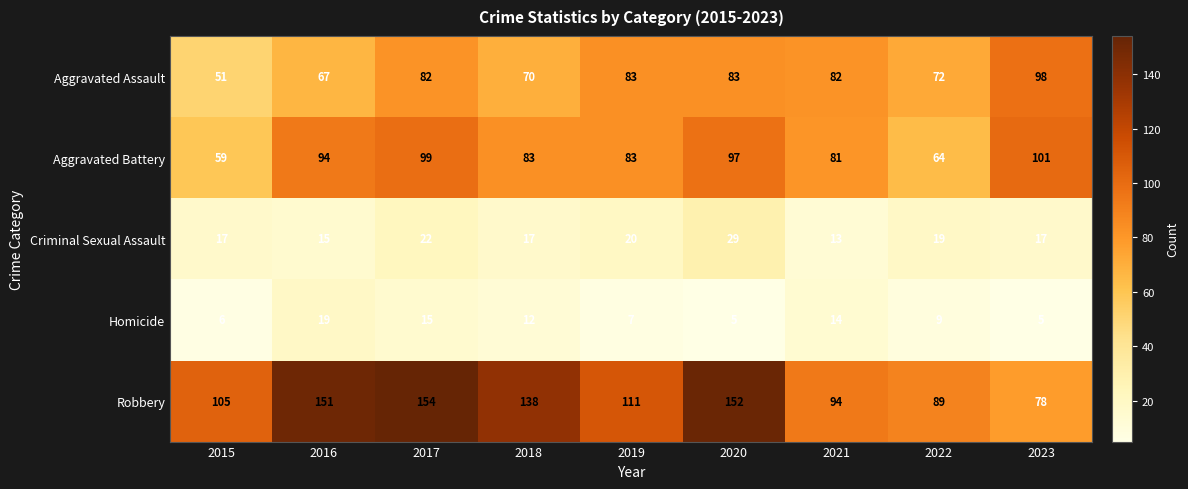

What is the sum of all Aggravated Assault values?

688